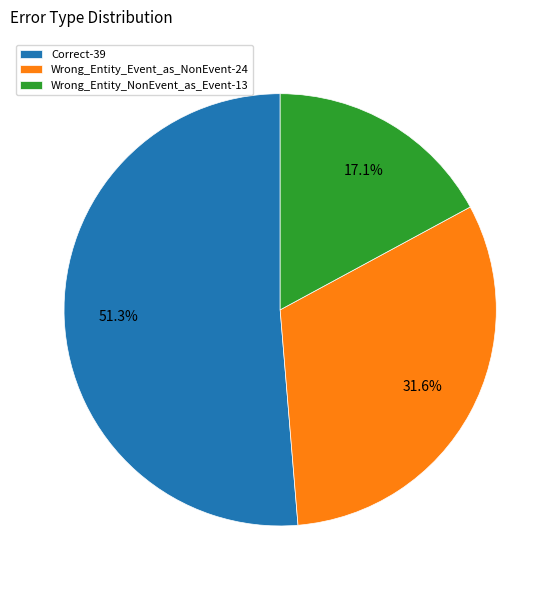

What percentage is the Wrong_Entity_Event_as_NonEvent slice, to the nearest percent?

32%